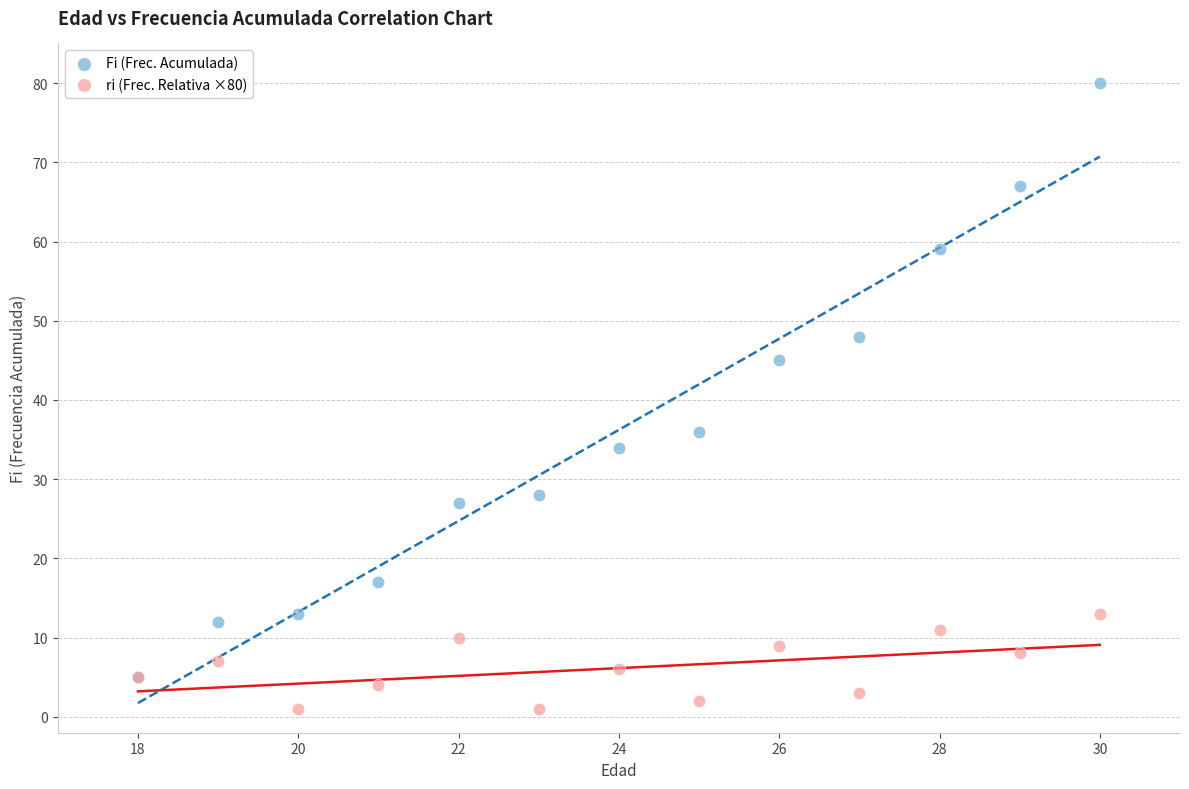

Across all series, what Y value is closest to 40?

36